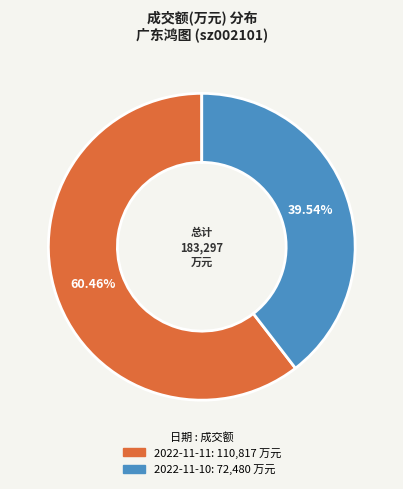

What percentage do 2022-11-10 and 2022-11-11 together represent?

100.0%